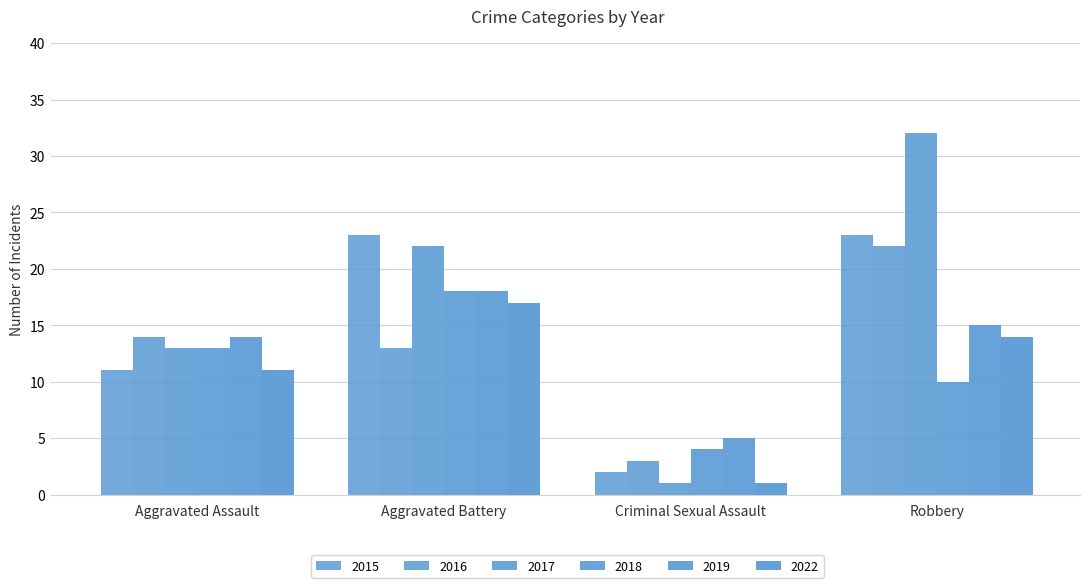

What is the sum of the 2022 values at Aggravated Assault and Robbery?

25